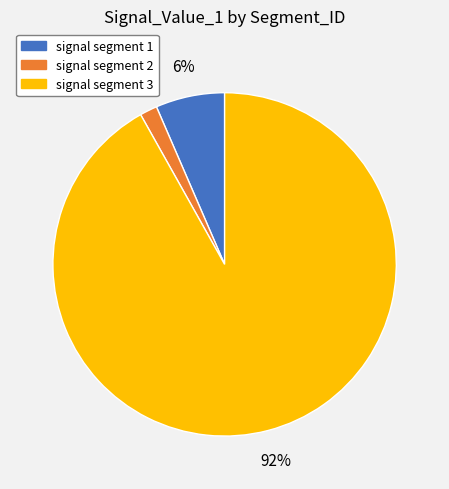

To the nearest percent, what is the average slice percentage?

33%